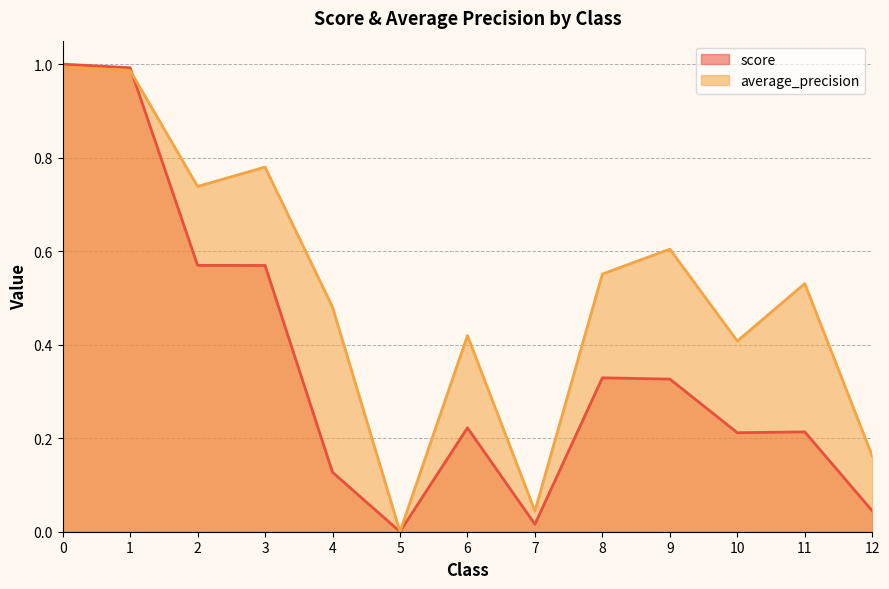

In score, how many points are lower than both neighbors (excluding endpoints)?

3